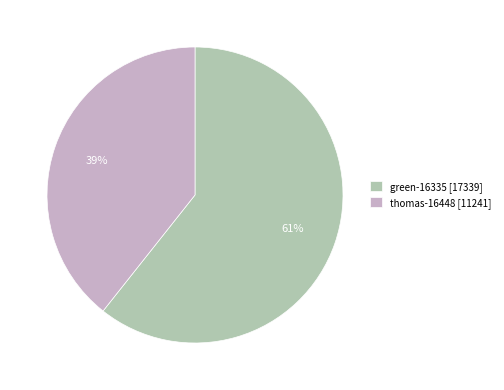

How many slices are in this pie chart?

2